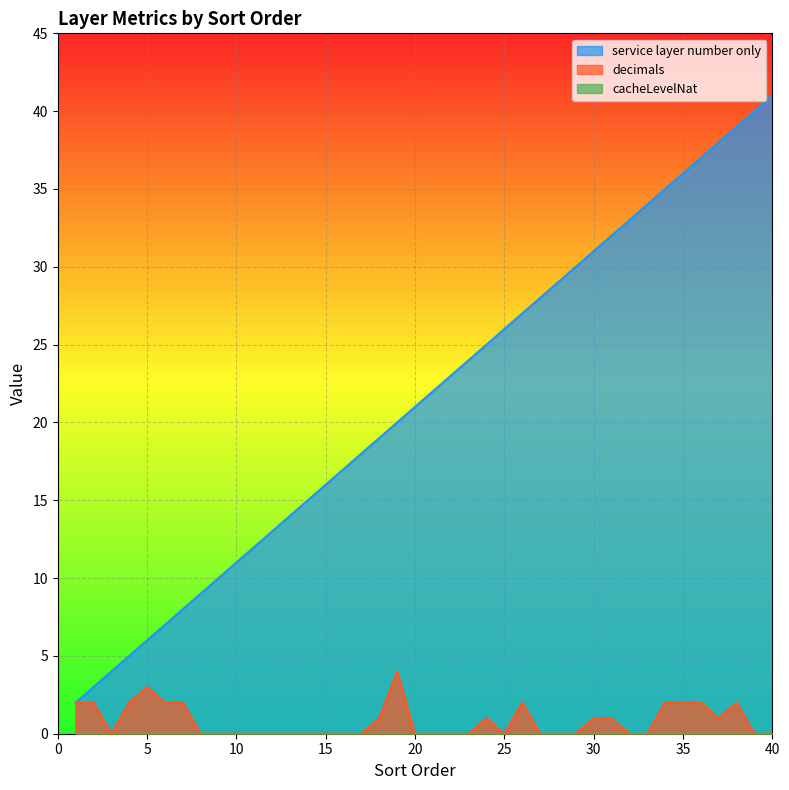

At which category does the chart reach its peak across all series?

40